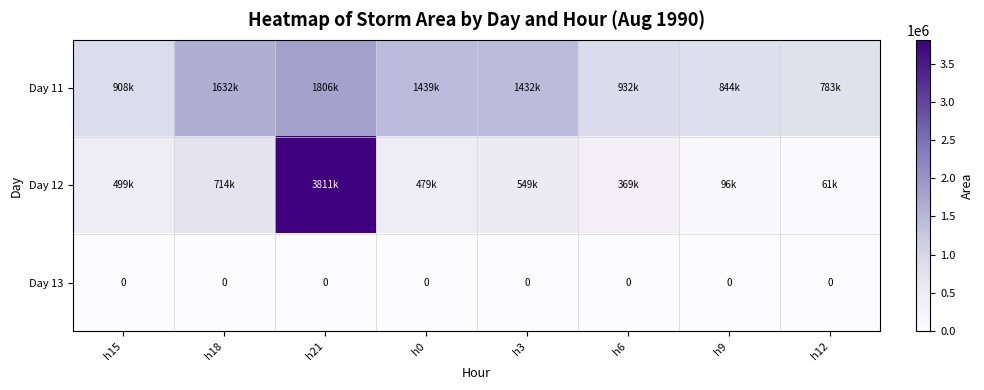

True or false: Day 13 has a value of 0 at h0.

True